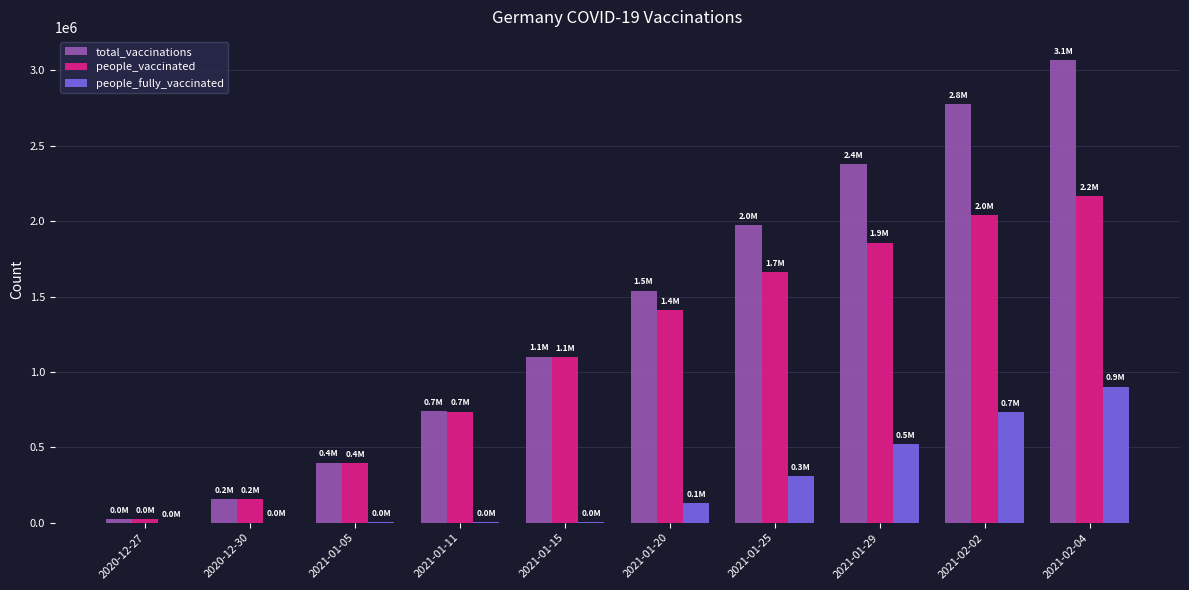

What is the sum of the total_vaccinations values at 2021-02-02 and 2020-12-27?

2798955